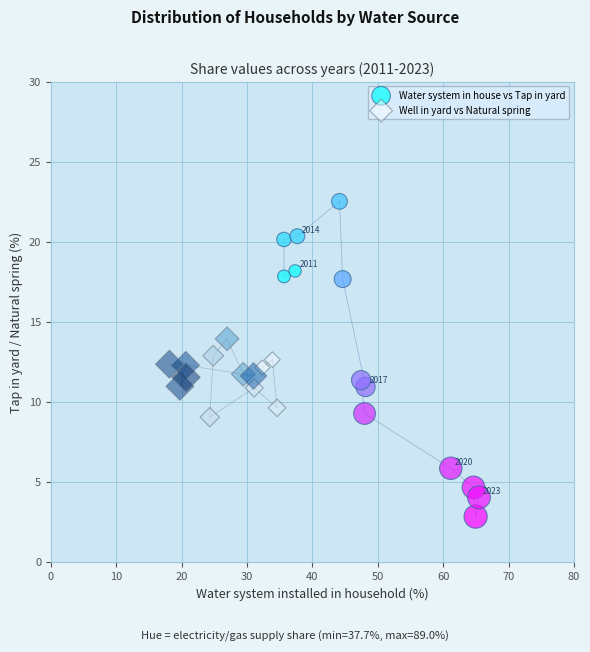

Which series reaches the maximum Y coordinate?

Water system in house vs Tap in yard